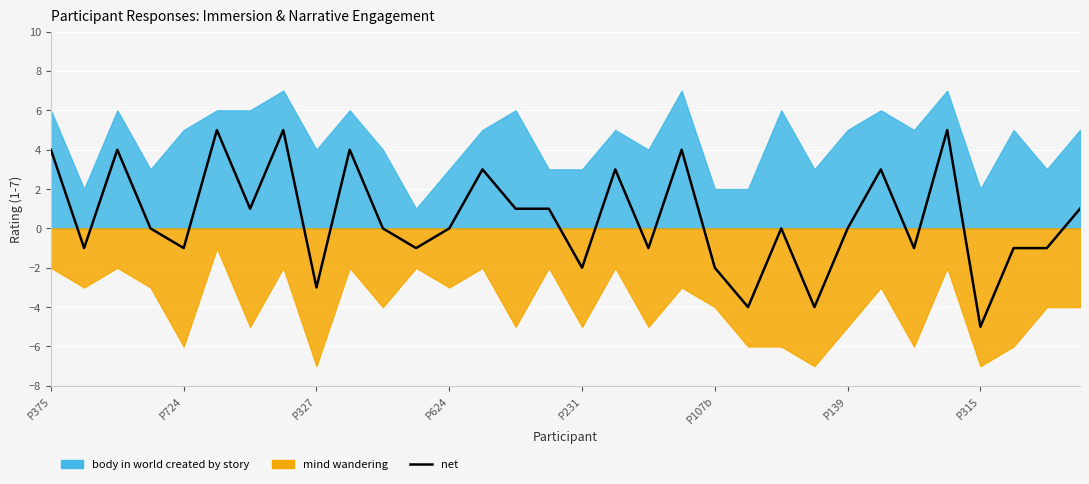

True or false: the data has more than 1 interior local peaks.

True